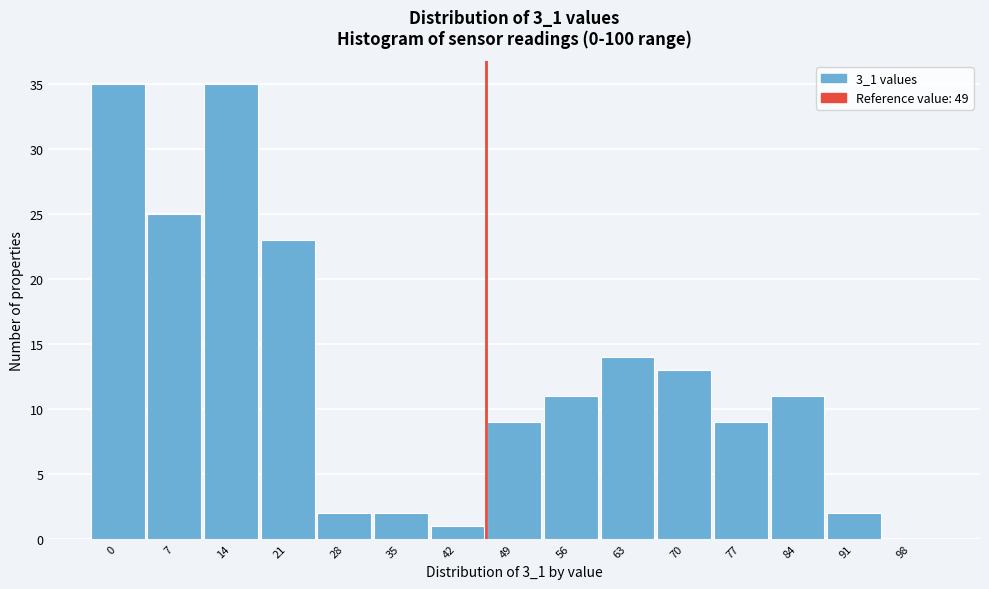

Reading left to right, what are all the values shown in this chart?

0=35	7=25	14=35	21=23	28=2	35=2	42=1	49=9	56=11	63=14	70=13	77=9	84=11	91=2	98=0